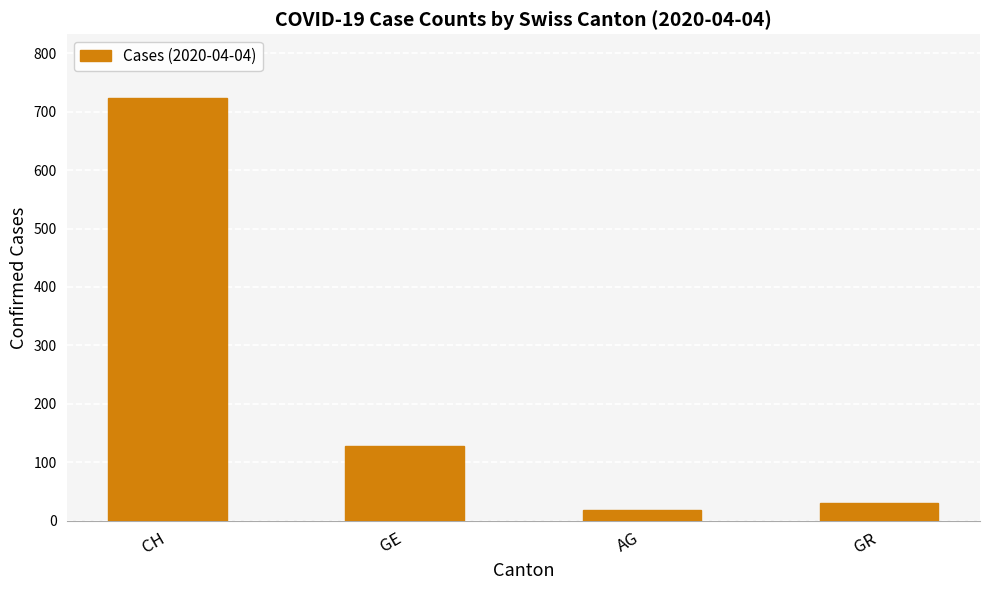

Does the chart contain any negative values?

No